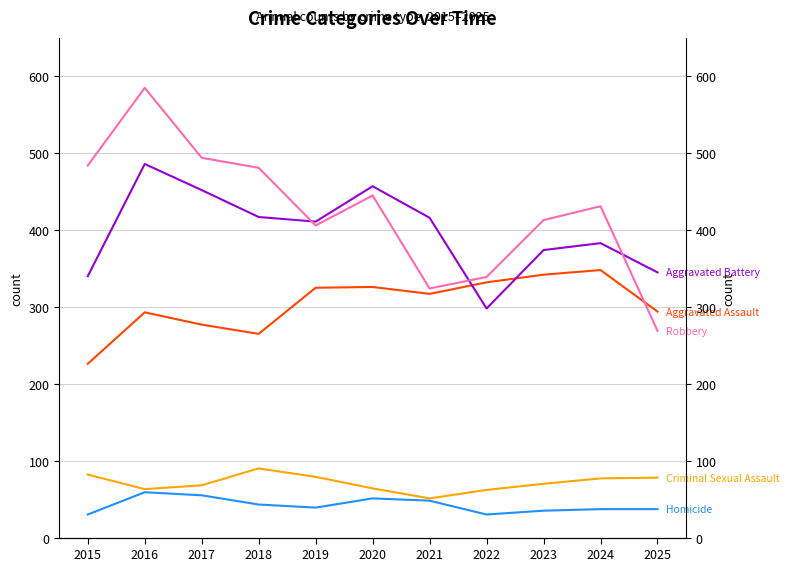

Where is the first local minimum for Aggravated Battery?

2019